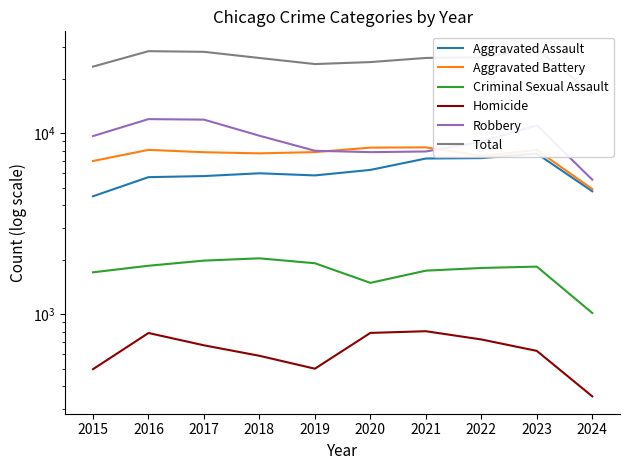

Which has a higher value, 2018 or 2020?

2020